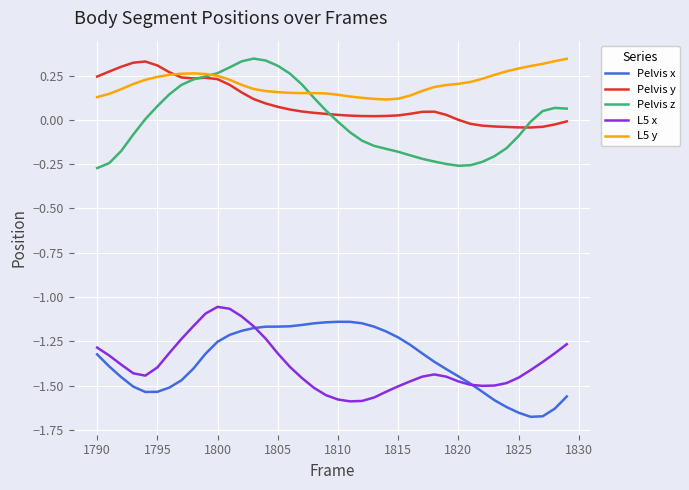

How many categories are shown in the chart?

40